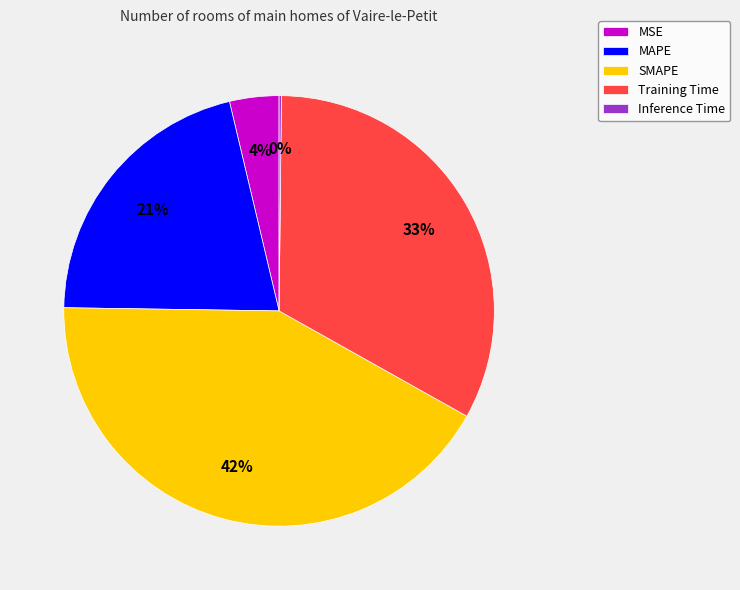

Which category has the biggest portion of the pie?

SMAPE